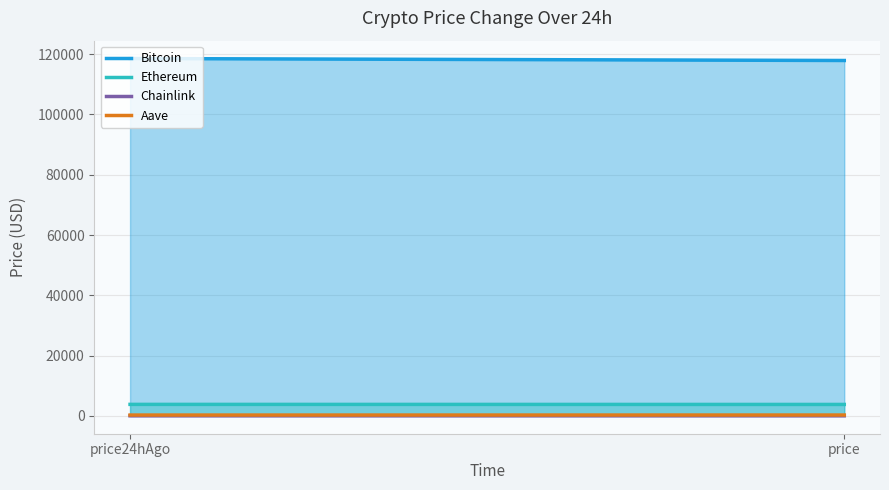

What is the minimum value for Chainlink?

17.4